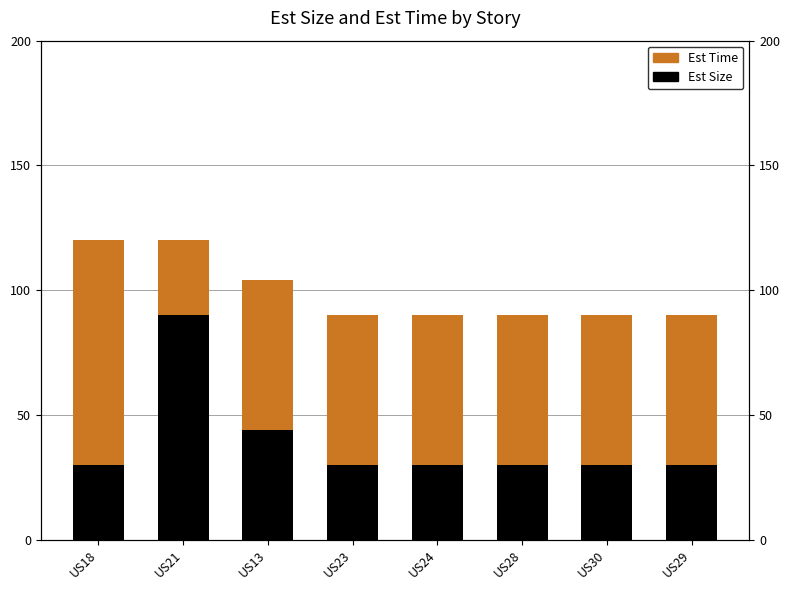

What are all the series names shown in the legend?

Est Size, Est Time